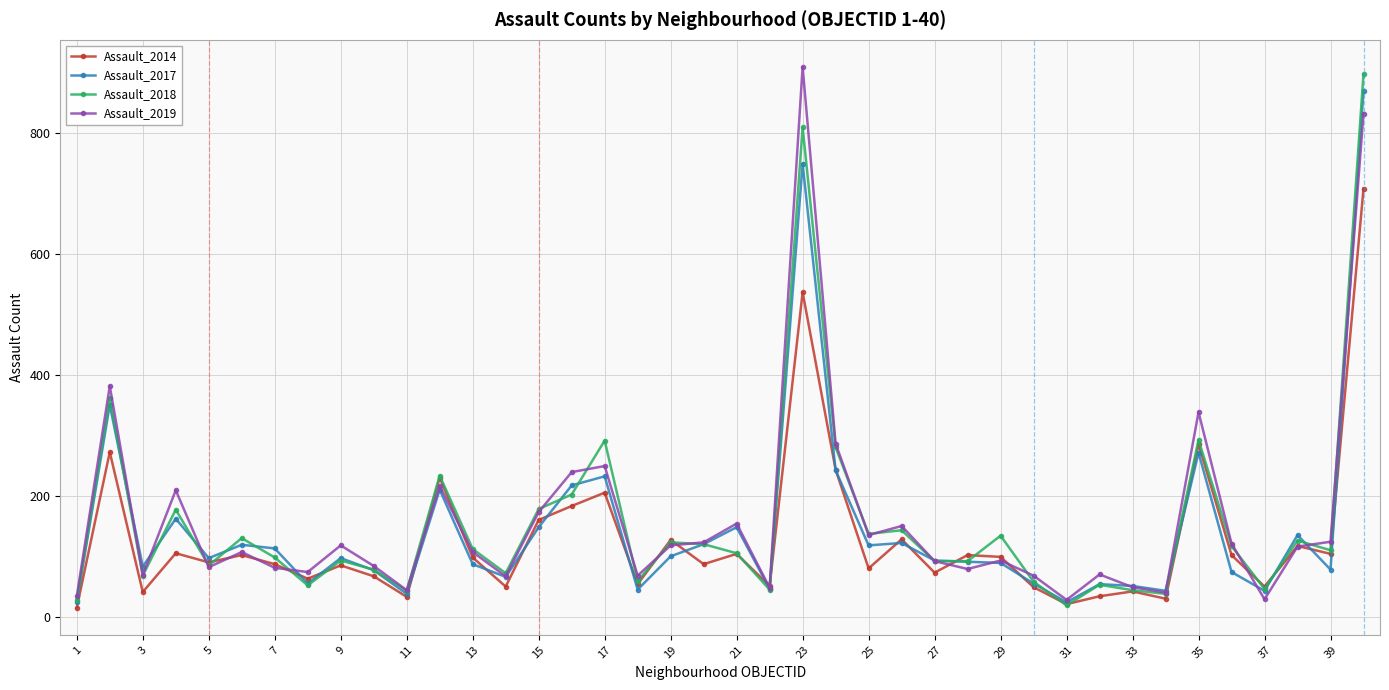

What is the lowest value of the Assault_2017 series?

25